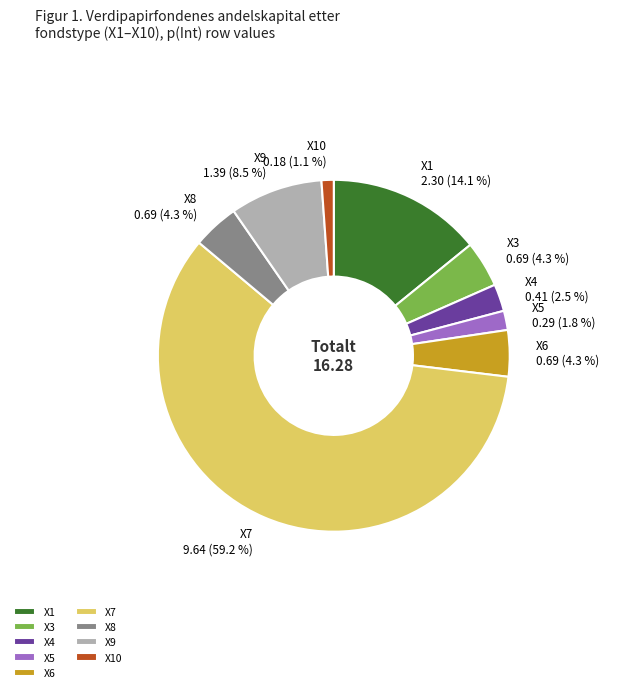

Which slice is the smallest?

X10